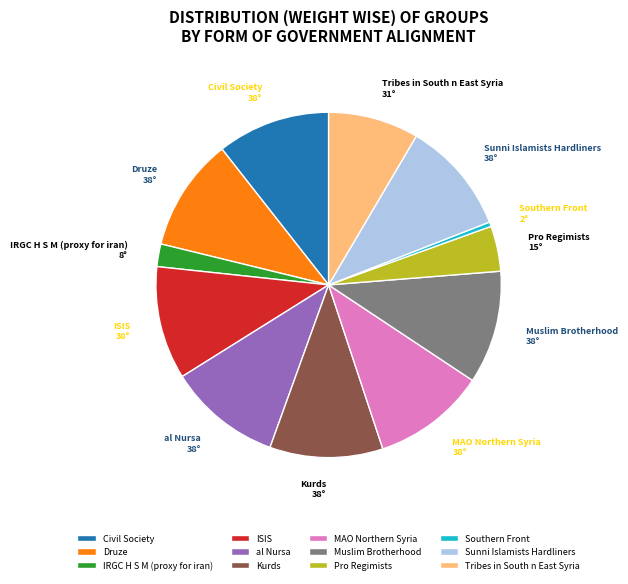

Combined, do Muslim Brotherhood and Sunni Islamists Hardliners account for over 50%?

No